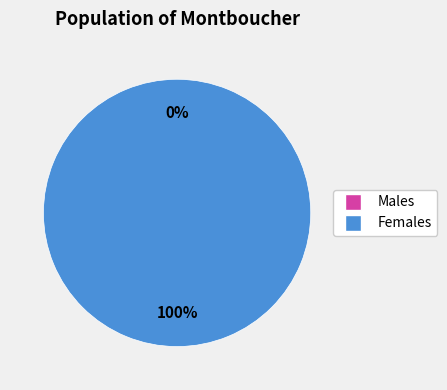

How many slices are in this pie chart?

2